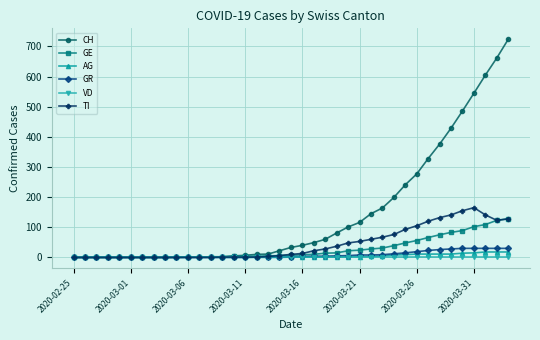

Which series has the largest total across all categories?

CH